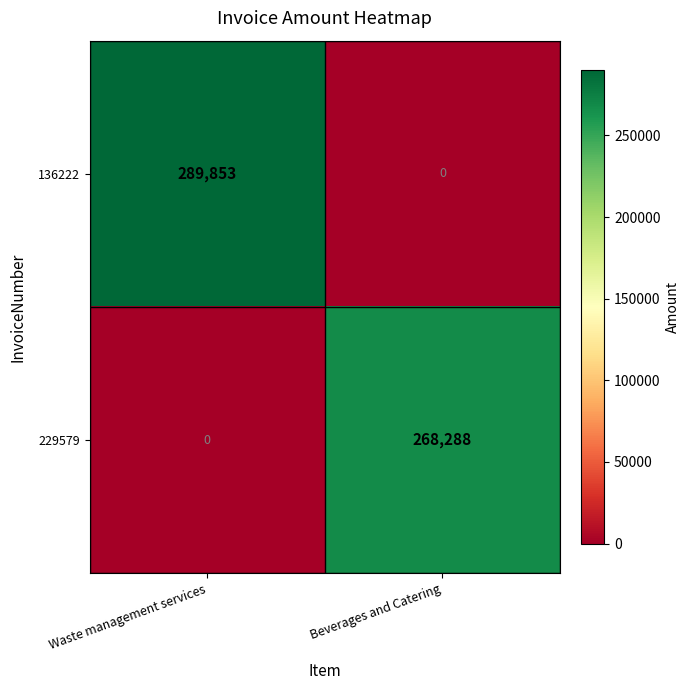

Which series has the largest range (max minus min)?

136222